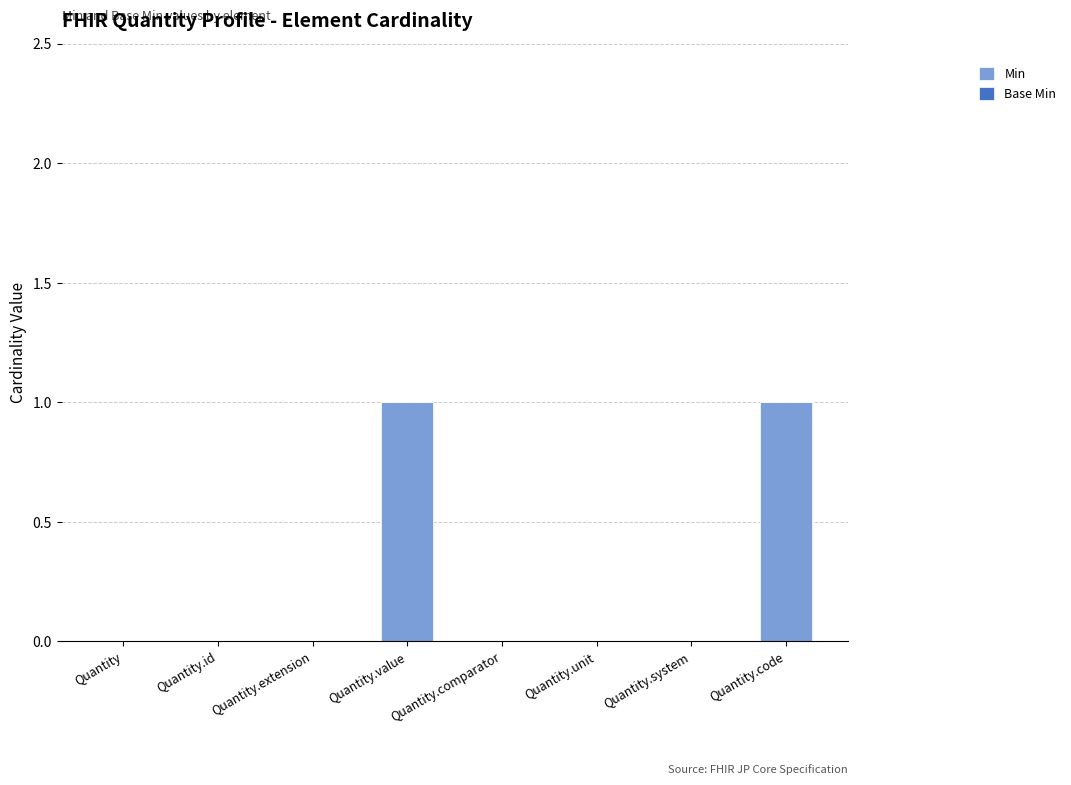

Which has a higher value, Quantity or Quantity.value?

Quantity.value